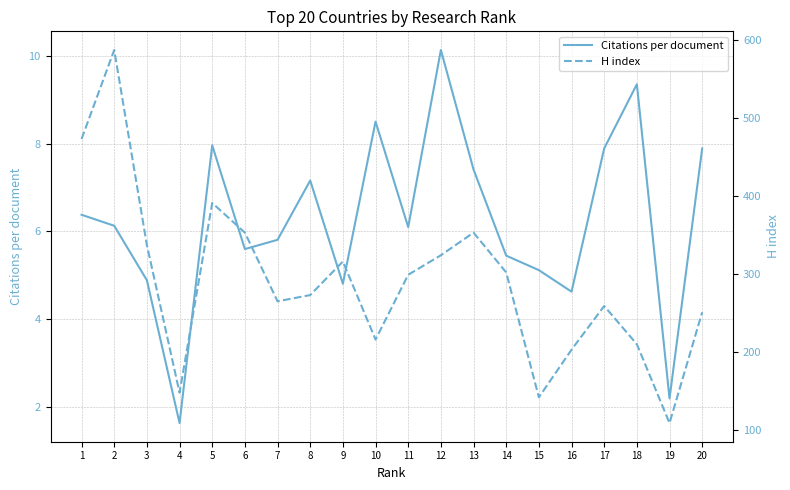

True or false: H index and Citations per document intersect in this chart.

False